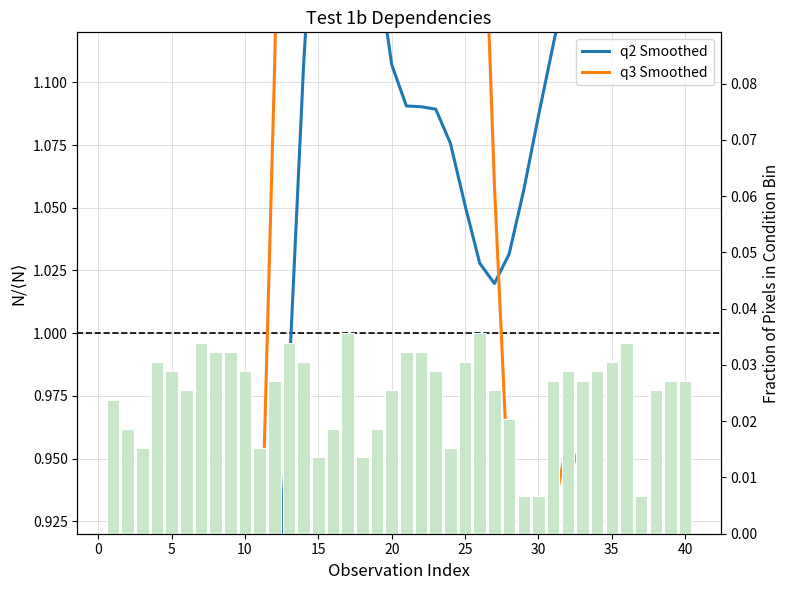

What is the average value of the q2 Smoothed series?

1.0